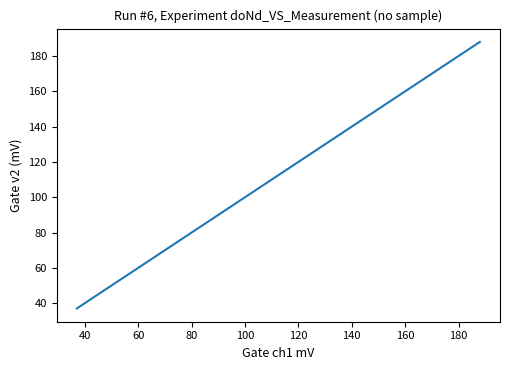

What is the difference between the maximum and minimum values?

151